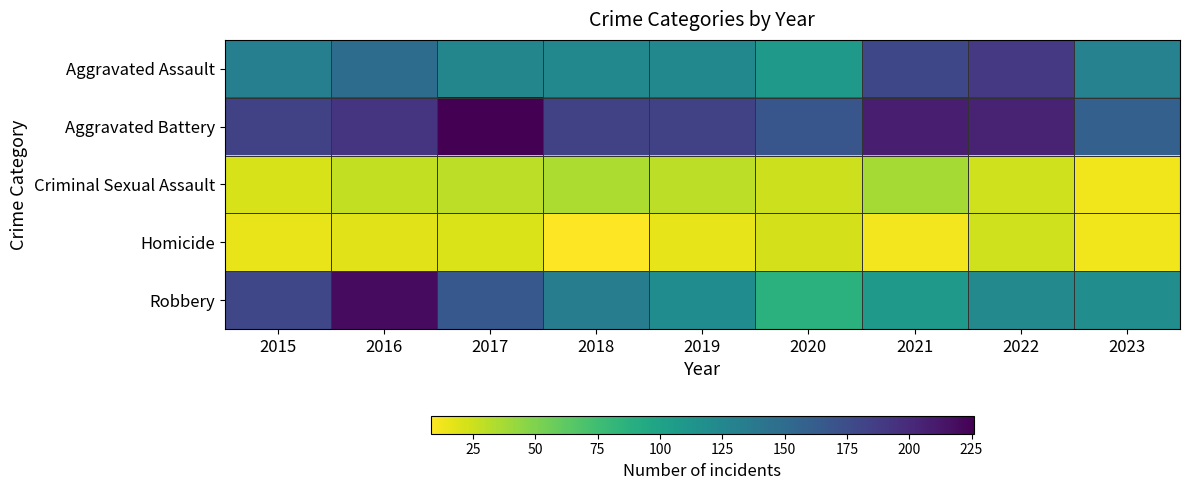

Between 2016 and 2019, which is larger?

2016